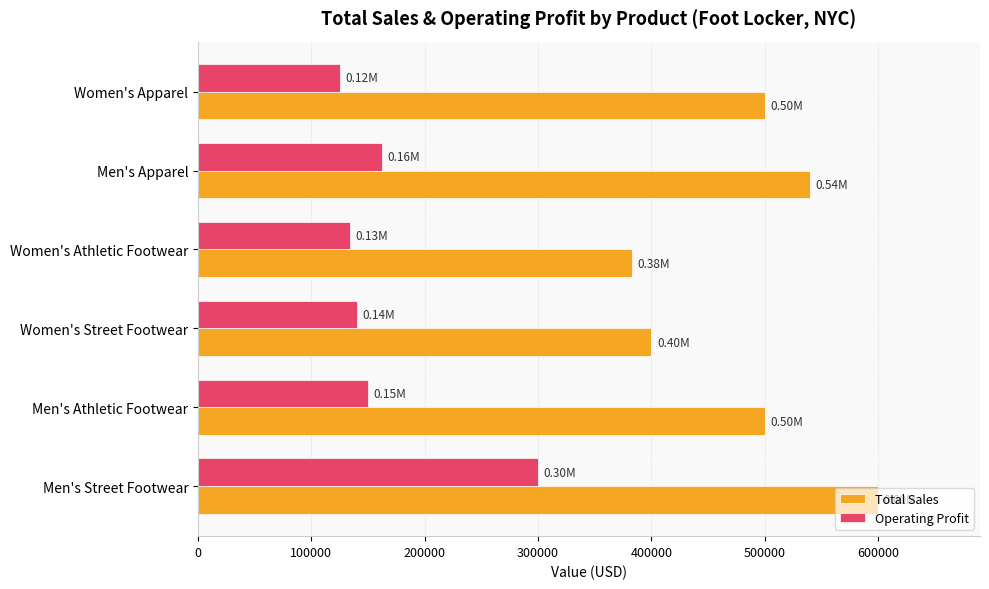

What is the maximum value for Total Sales?

600000